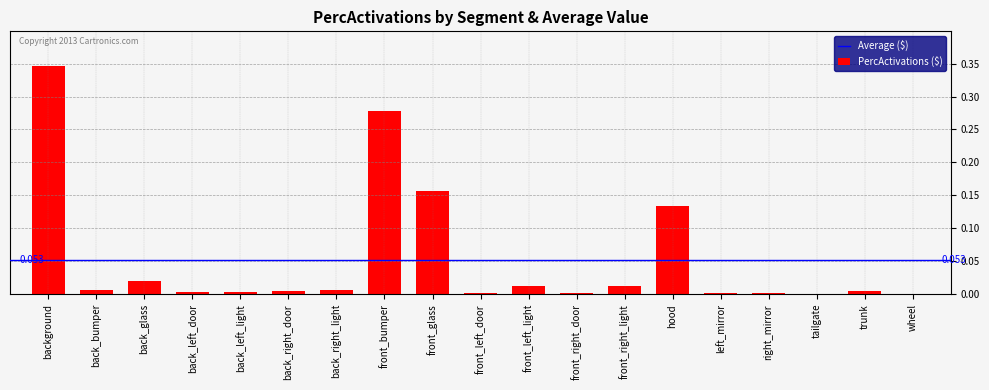

Which label corresponds to the largest value in the chart?

background